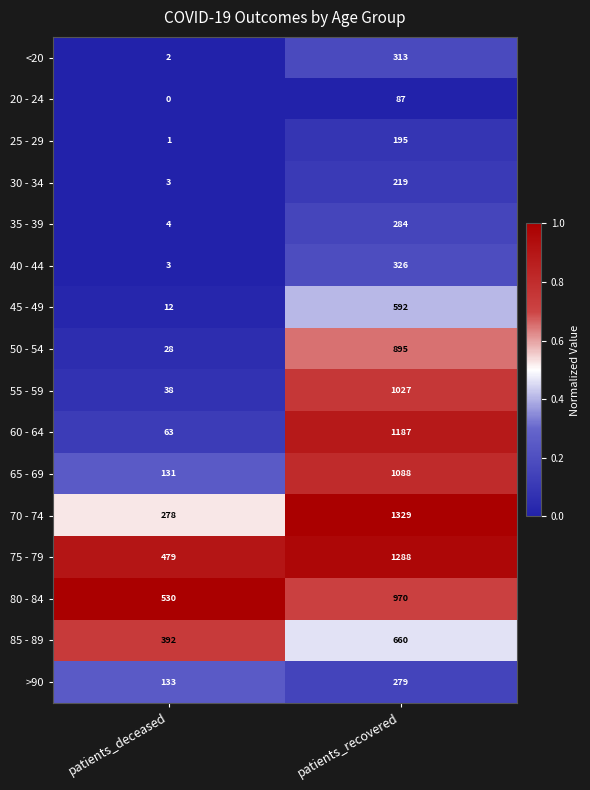

List the labels in order of 35 - 39 value, largest first.

patients_recovered, patients_deceased